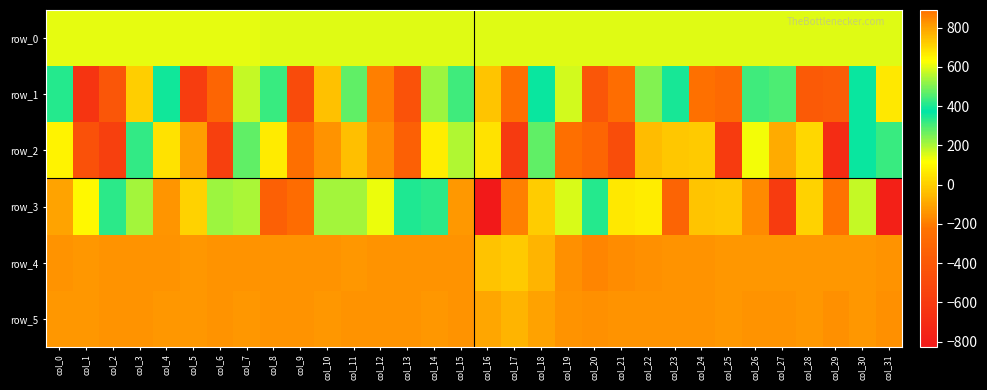

Reading left to right, what are all the values shown in this chart?

row_0: col_0=145.1	col_1=145.2	col_2=145.2	col_3=145.3	col_4=145.4	col_5=145.4	col_6=145.4	col_7=145.4	col_8=145.5	col_9=145.6	col_10=145.6	col_11=145.6	col_12=145.7	col_13=145.7	col_14=145.8	col_15=145.8	col_16=145.9	col_17=145.9	col_18=146.0	col_19=146.0	col_20=146.1	col_21=146.1	col_22=146.2	col_23=146.2	col_24=146.3	col_25=146.3	col_26=146.4	col_27=146.4	col_28=146.5	col_29=146.5	col_30=146.6	col_31=146.6
row_1: col_0=339.0	col_1=-640.0	col_2=-414.0	col_3=719.0	col_4=357.0	col_5=-583.0	col_6=-311.0	col_7=572.0	col_8=314.0	col_9=-490.0	col_10=-30.0	col_11=473.0	col_12=-196.0	col_13=-440.0	col_14=219.0	col_15=438.0	col_16=-24.0	col_17=-245.0	col_18=364.0	col_19=161.0	col_20=-412.0	col_21=-263.0	col_22=507.0	col_23=347.0	col_24=-239.0	col_25=-280.0	col_26=439.0	col_27=298.0	col_28=-391.0	col_29=-367.0	col_30=362.0	col_31=675.0
row_2: col_0=90.0	col_1=-448.0	col_2=-562.0	col_3=425.0	col_4=46.0	col_5=-122.0	col_6=-564.0	col_7=276.0	col_8=69.0	col_9=-250.0	col_10=-143.0	col_11=-39.0	col_12=-160.0	col_13=-350.0	col_14=73.0	col_15=194.0	col_16=49.0	col_17=-602.0	col_18=277.0	col_19=-250.0	col_20=-314.0	col_21=-473.0	col_22=752.0	col_23=-21.0	col_24=-11.0	col_25=-593.0	col_26=619.0	col_27=-84.0	col_28=23.0	col_29=-695.0	col_30=382.0	col_31=318.0
row_3: col_0=-104.0	col_1=101.0	col_2=417.0	col_3=210.0	col_4=-140.0	col_5=8.0	col_6=529.0	col_7=202.0	col_8=-348.0	col_9=-267.0	col_10=210.0	col_11=212.0	col_12=138.0	col_13=405.0	col_14=330.0	col_15=-135.0	col_16=-827.0	col_17=-196.0	col_18=-5.0	col_19=154.0	col_20=337.0	col_21=673.0	col_22=77.0	col_23=-322.0	col_24=-24.0	col_25=732.0	col_26=-167.0	col_27=-594.0	col_28=11.0	col_29=890.0	col_30=179.0	col_31=-778.0
row_4: col_0=827.0	col_1=821.0	col_2=826.0	col_3=827.0	col_4=824.0	col_5=822.0	col_6=823.0	col_7=824.0	col_8=824.0	col_9=823.0	col_10=825.0	col_11=820.0	col_12=824.0	col_13=825.0	col_14=823.0	col_15=827.0	col_16=739.0	col_17=725.0	col_18=763.0	col_19=833.0	col_20=852.0	col_21=841.0	col_22=832.0	col_23=828.0	col_24=823.0	col_25=818.0	col_26=820.0	col_27=821.0	col_28=818.0	col_29=819.0	col_30=822.0	col_31=823.0
row_5: col_0=822.0	col_1=822.0	col_2=824.0	col_3=826.0	col_4=817.0	col_5=820.0	col_6=826.0	col_7=821.0	col_8=823.0	col_9=823.0	col_10=822.0	col_11=823.0	col_12=825.0	col_13=828.0	col_14=822.0	col_15=824.0	col_16=794.0	col_17=763.0	col_18=800.0	col_19=824.0	col_20=830.0	col_21=829.0	col_22=826.0	col_23=824.0	col_24=824.0	col_25=821.0	col_26=823.0	col_27=823.0	col_28=822.0	col_29=831.0	col_30=819.0	col_31=832.0